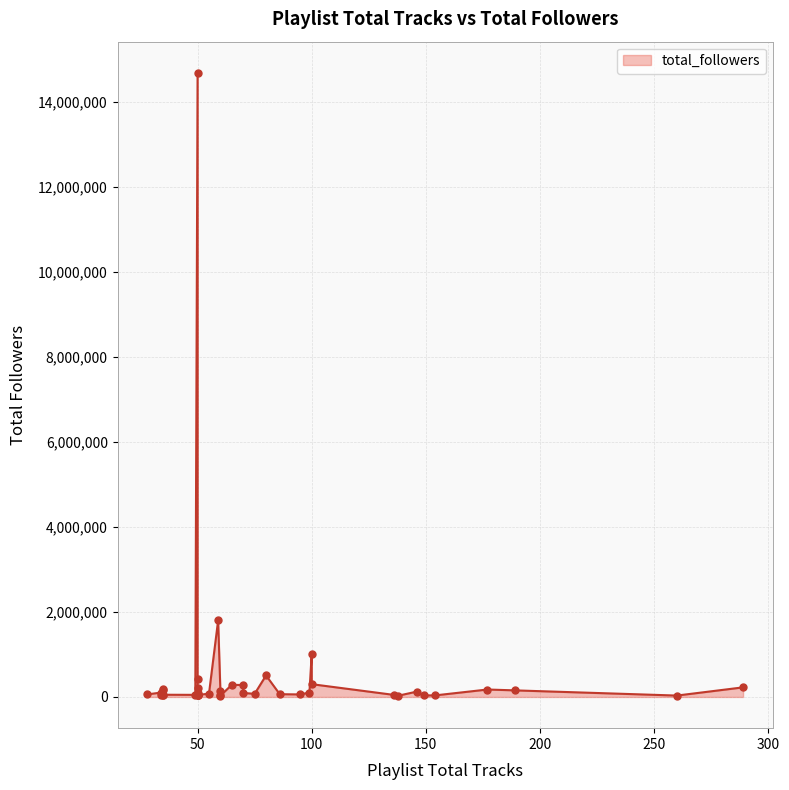

What is the change in value from 12 to 24?

-105108